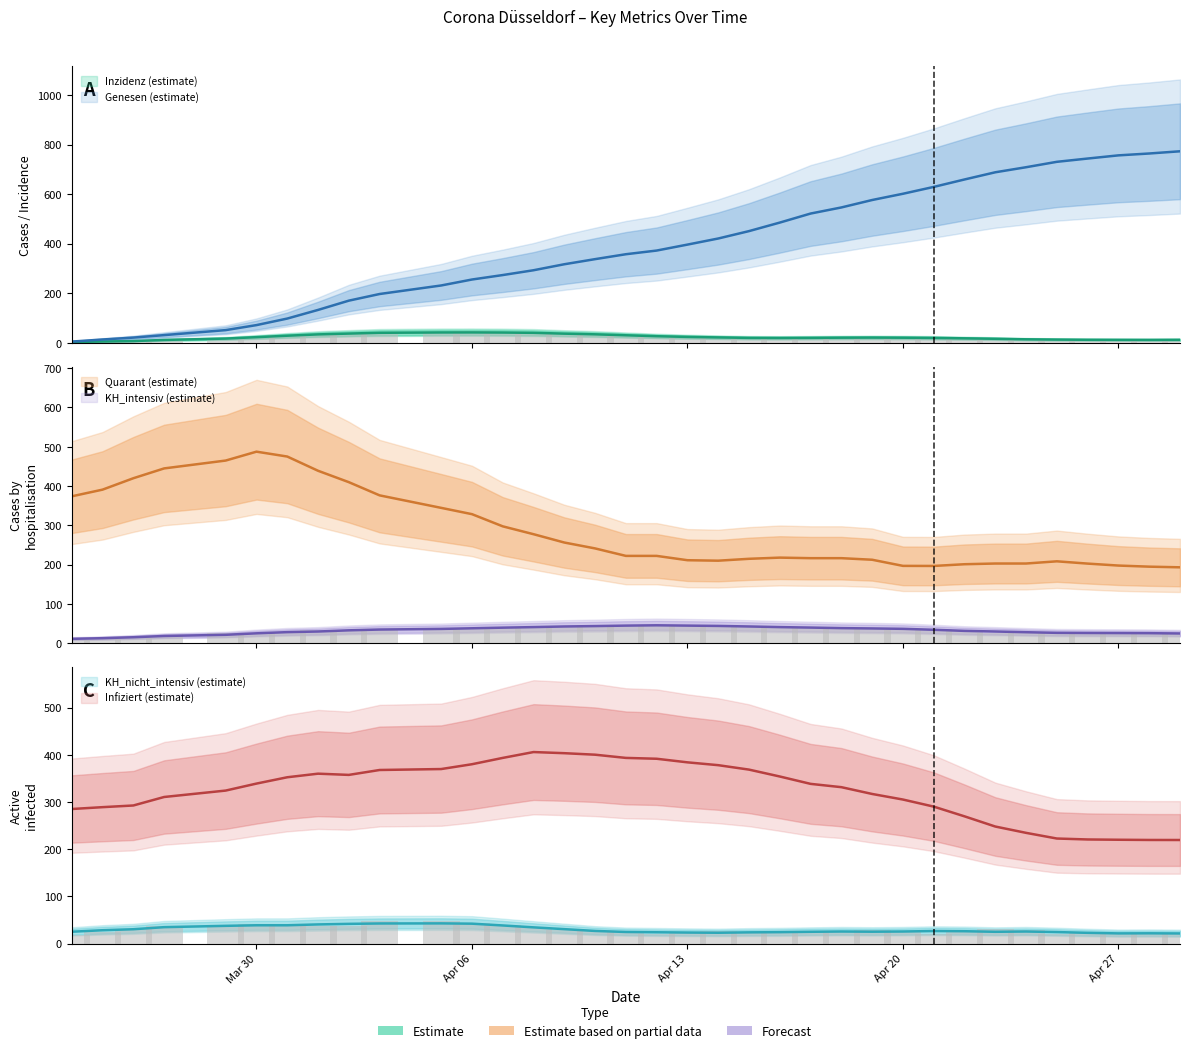

How many data points in Inzidenz are less than 20?

15